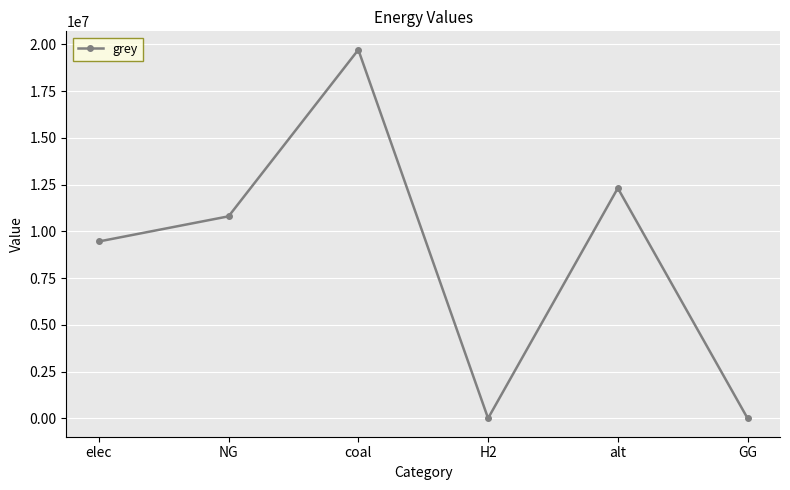

Reading left to right, what are all the values shown in this chart?

9459488.1	10804855.4	19715481.8	0.0	12312842.1	0.0